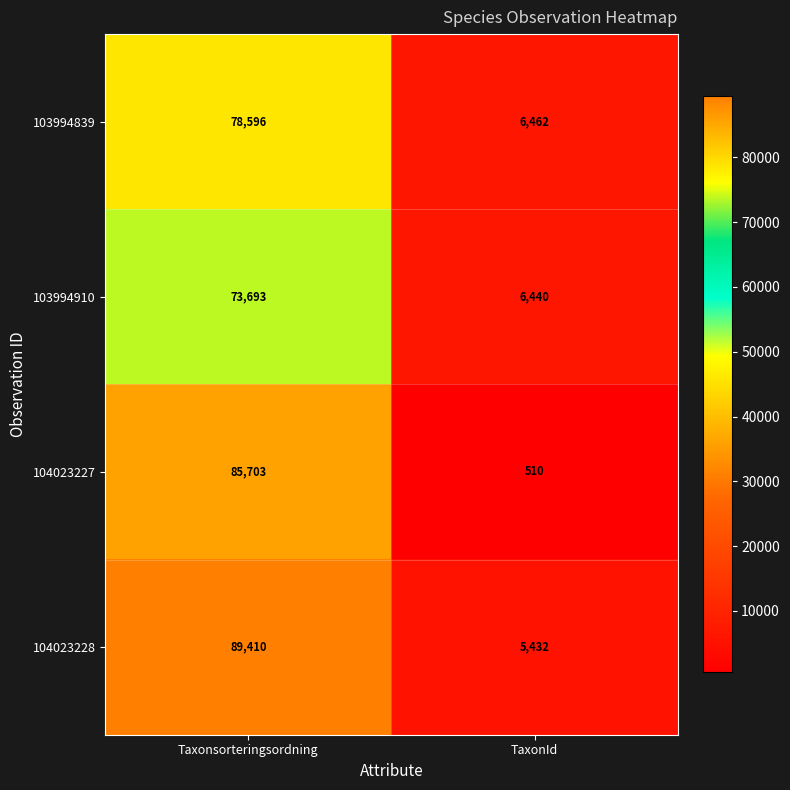

What is the sum of all 103994910 values?

80133